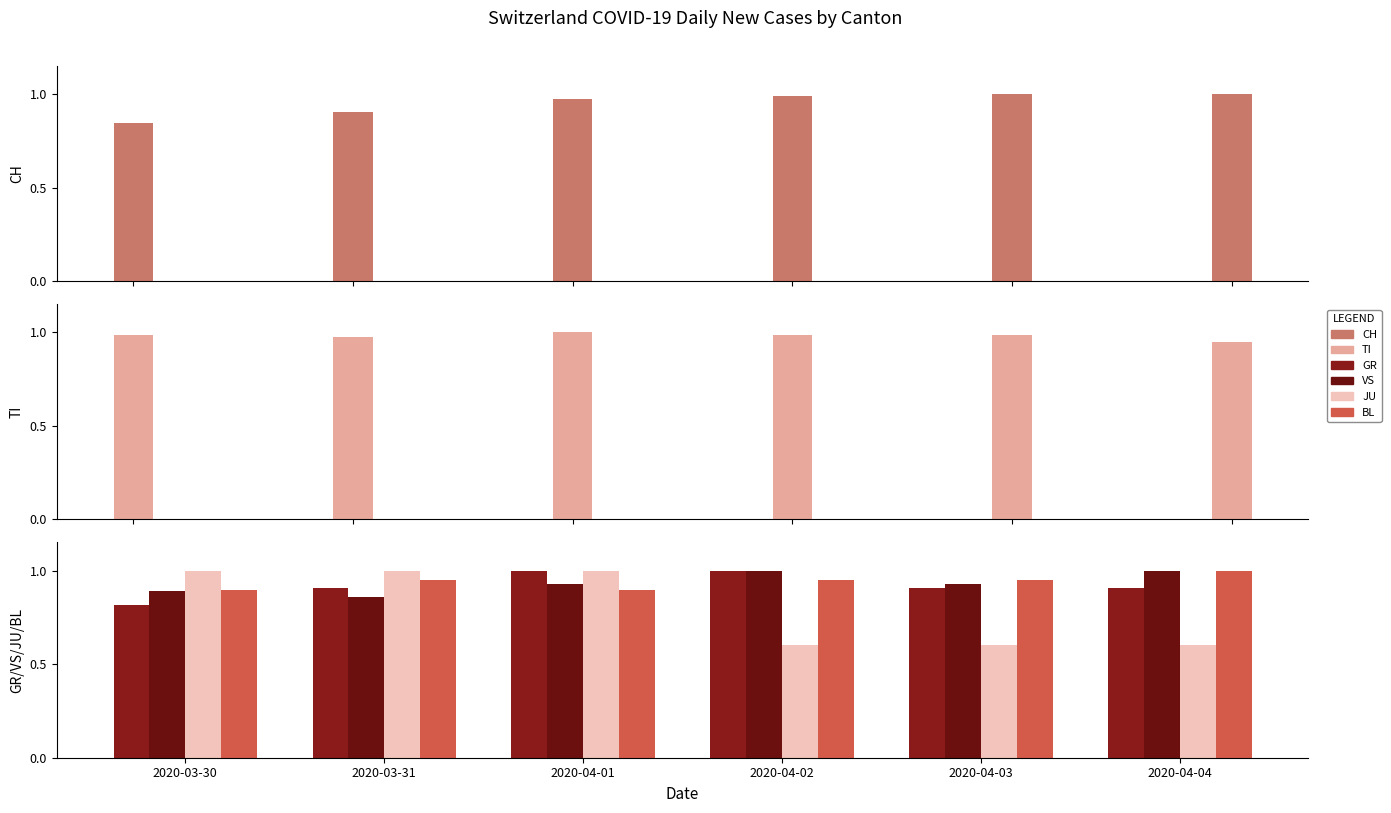

Which category has the highest value in the GR series?

2020-04-01